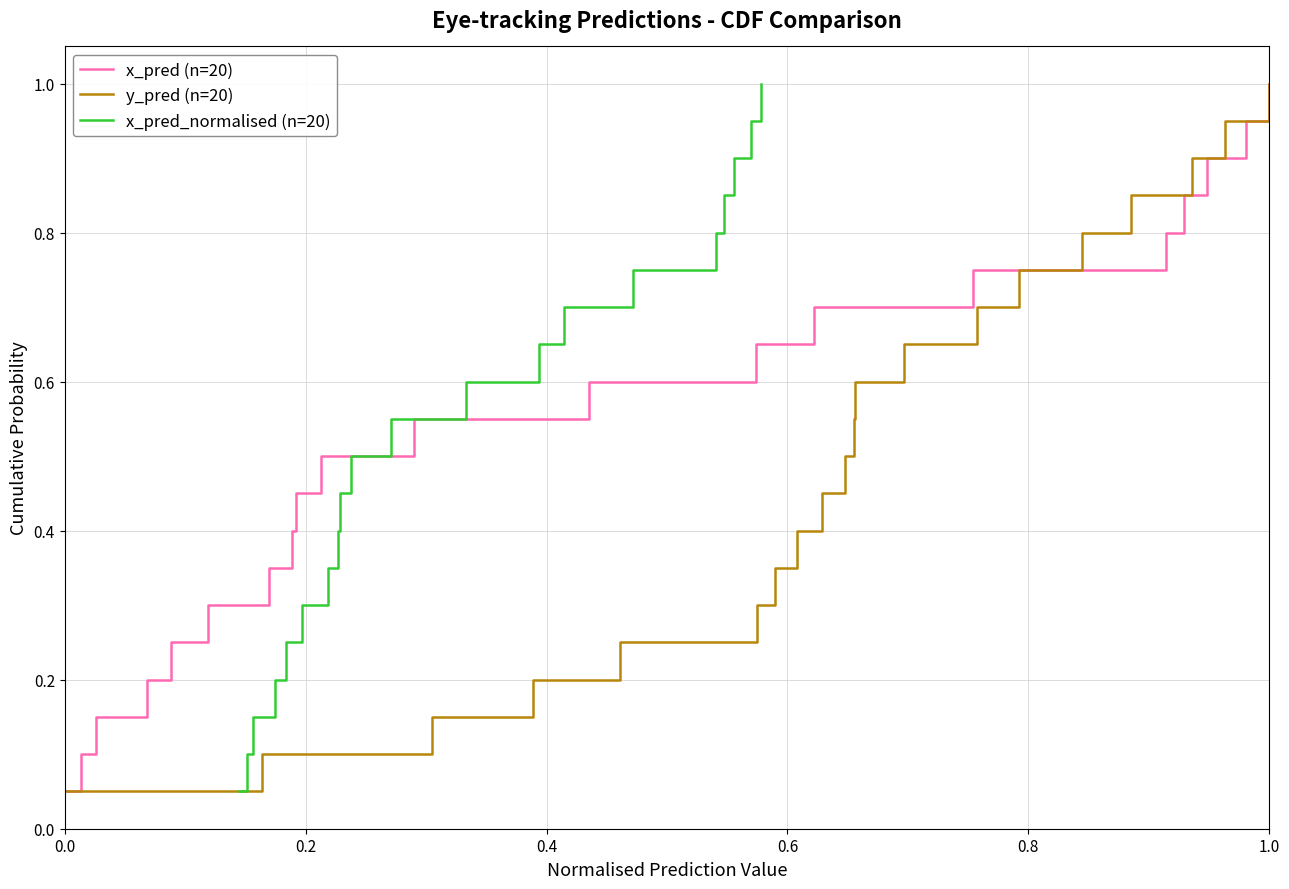

At which label does x_pred (n=20) reach its peak?

1.0